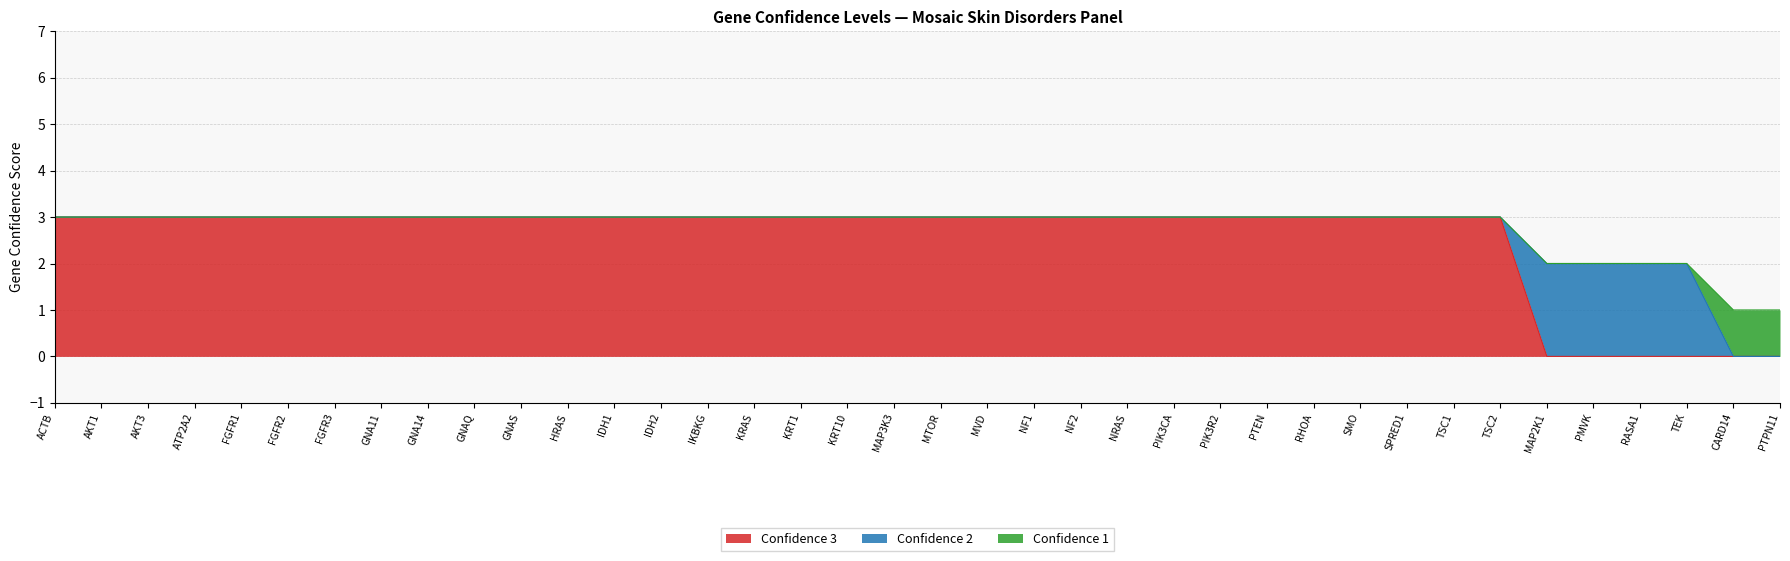

At AKT3, list the series in order from smallest to largest.

Confidence 2, Confidence 1, Confidence 3